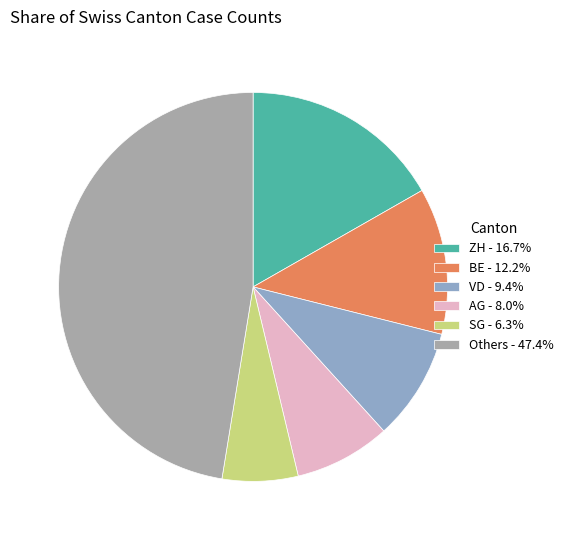

Combined, do AG - 8.0% and Others - 47.4% account for over 50%?

Yes